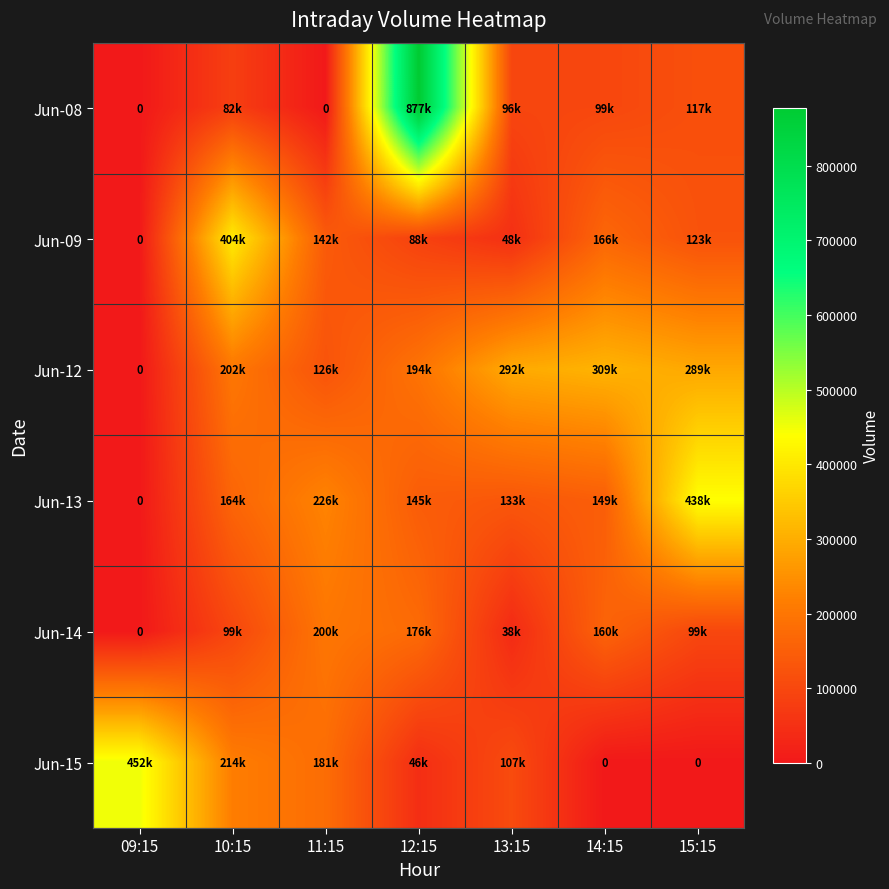

Rank the categories by Jun-08 value from highest to lowest.

12:15, 15:15, 14:15, 13:15, 10:15, 09:15, 11:15